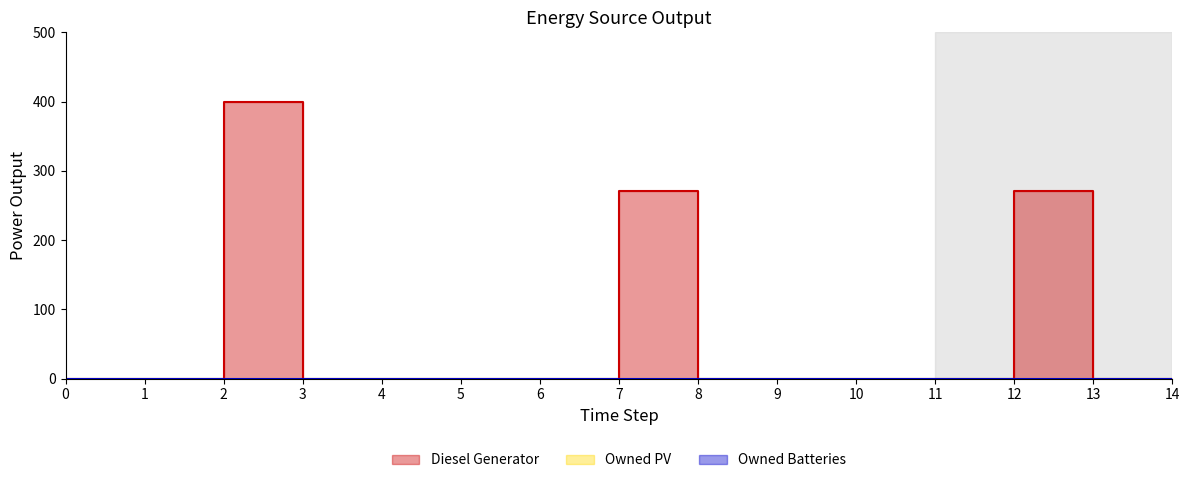

Rank the series at 1 from highest to lowest value.

Diesel Generator, Owned PV, Owned Batteries